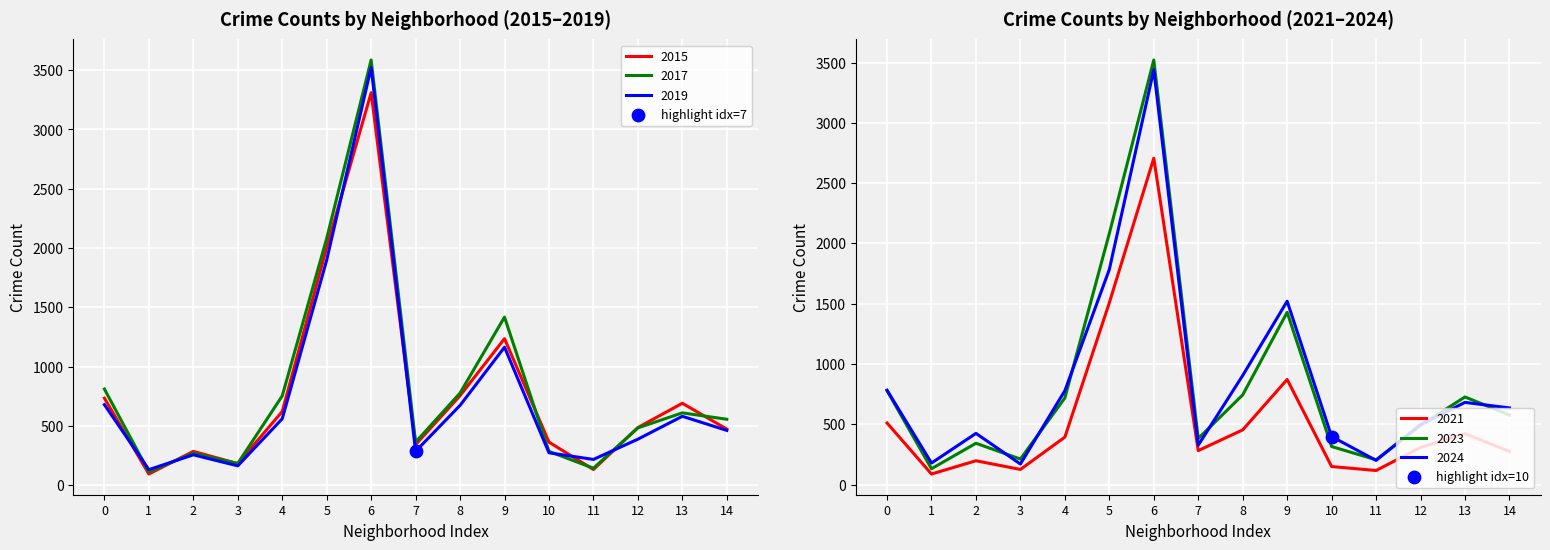

Is the value of 2019 at 0 greater than the value of 2017 at 3?

Yes